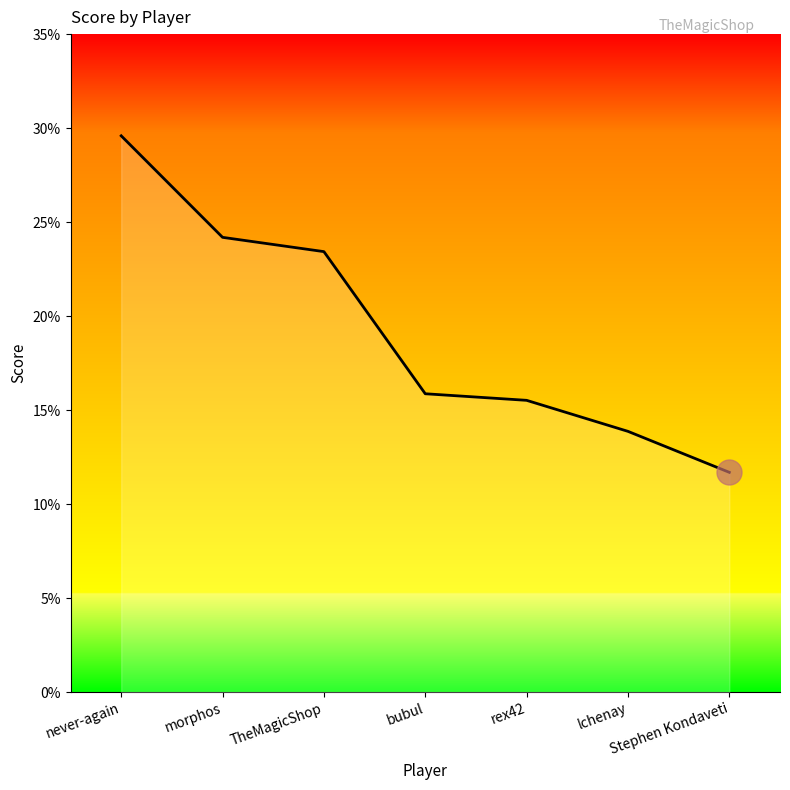

How many values are below 15?

2